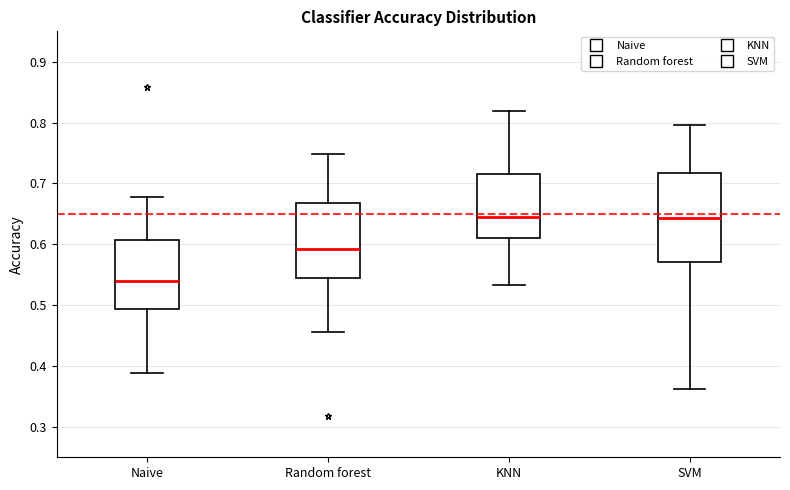

Comparing the boxes themselves (not the whiskers), which one is the tallest?

SVM